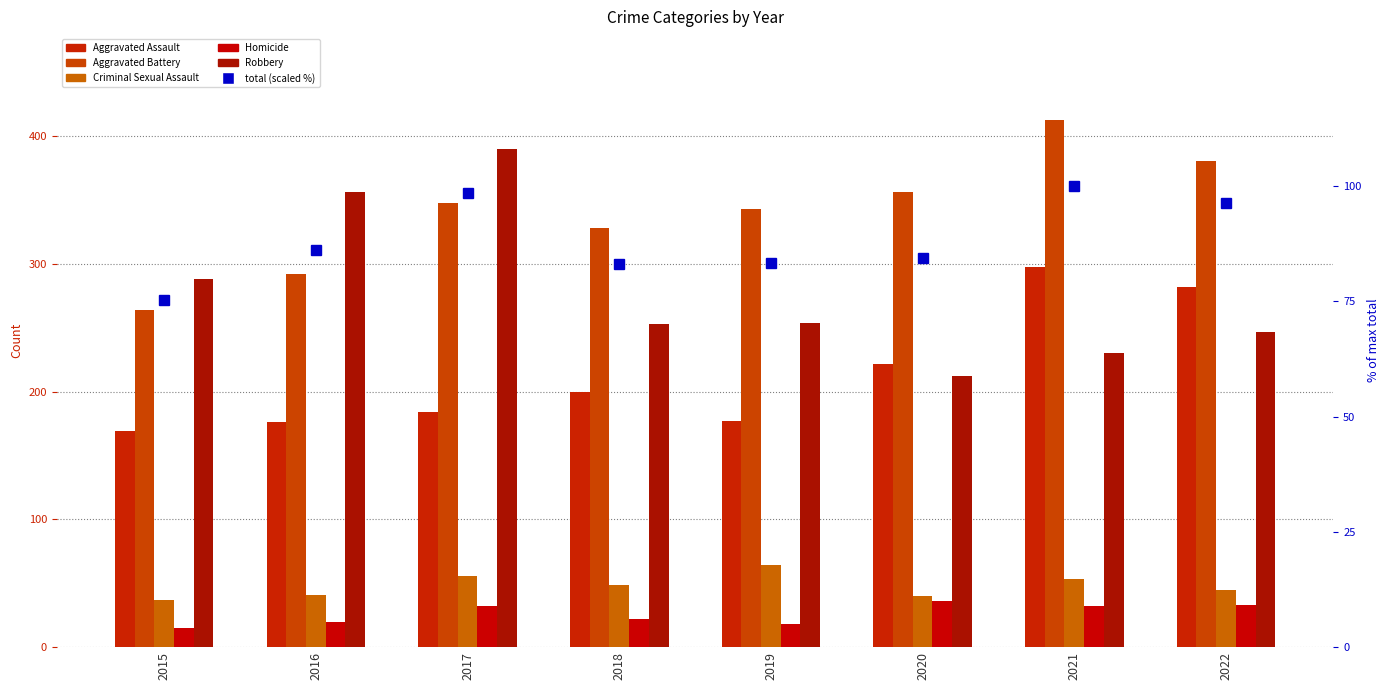

What is the value of the total (scaled %) bar at the 1st from the left?

75.3